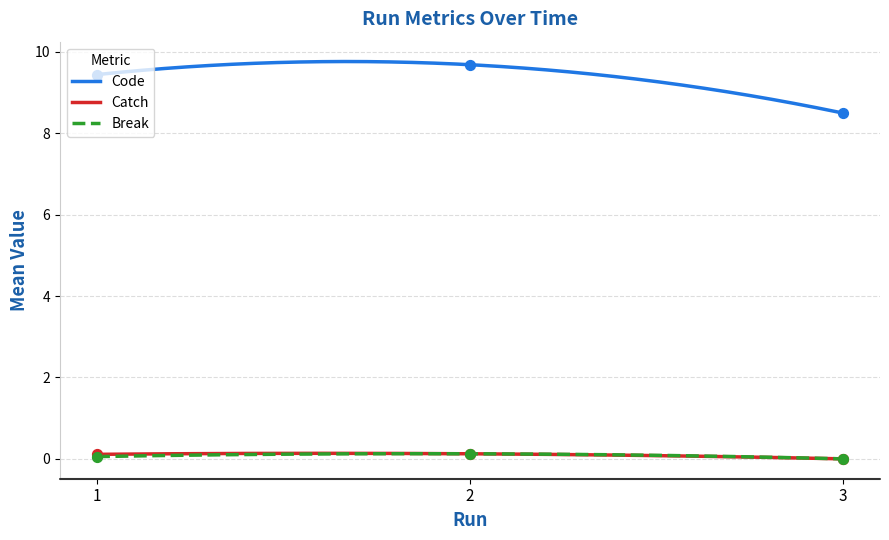

True or false: Code and Break intersect in this chart.

False